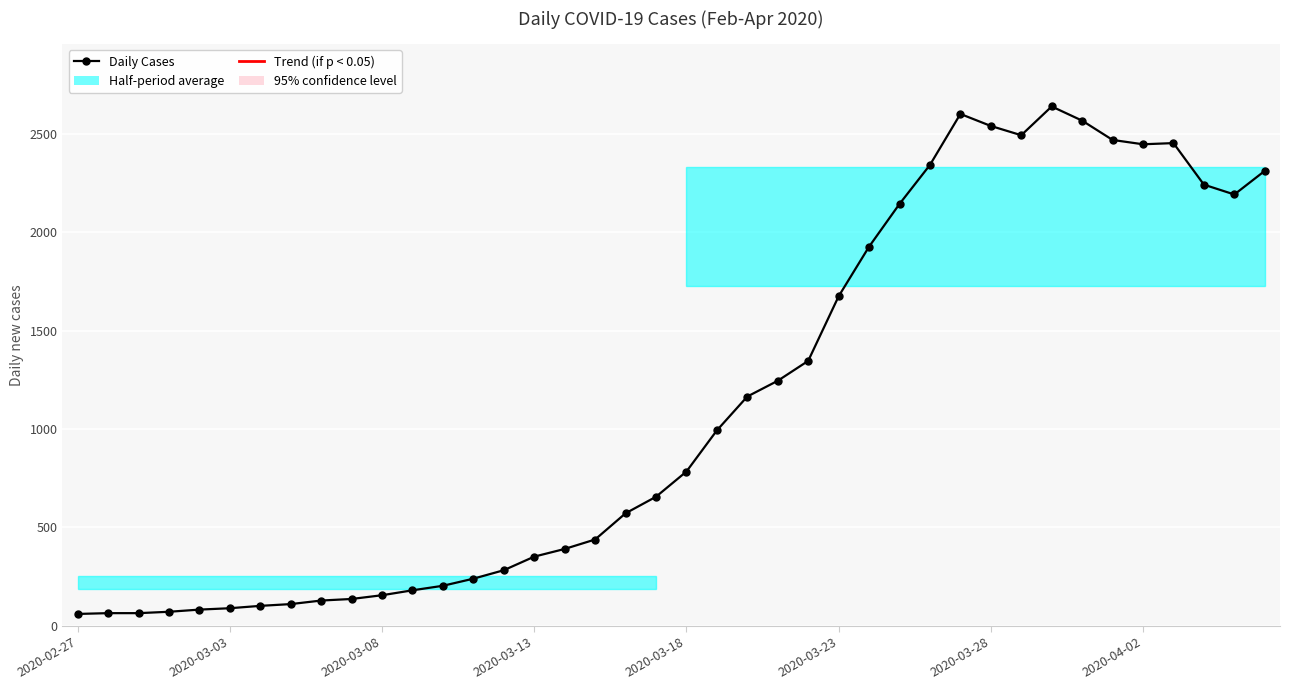

What is the minimum value shown in the chart?

61